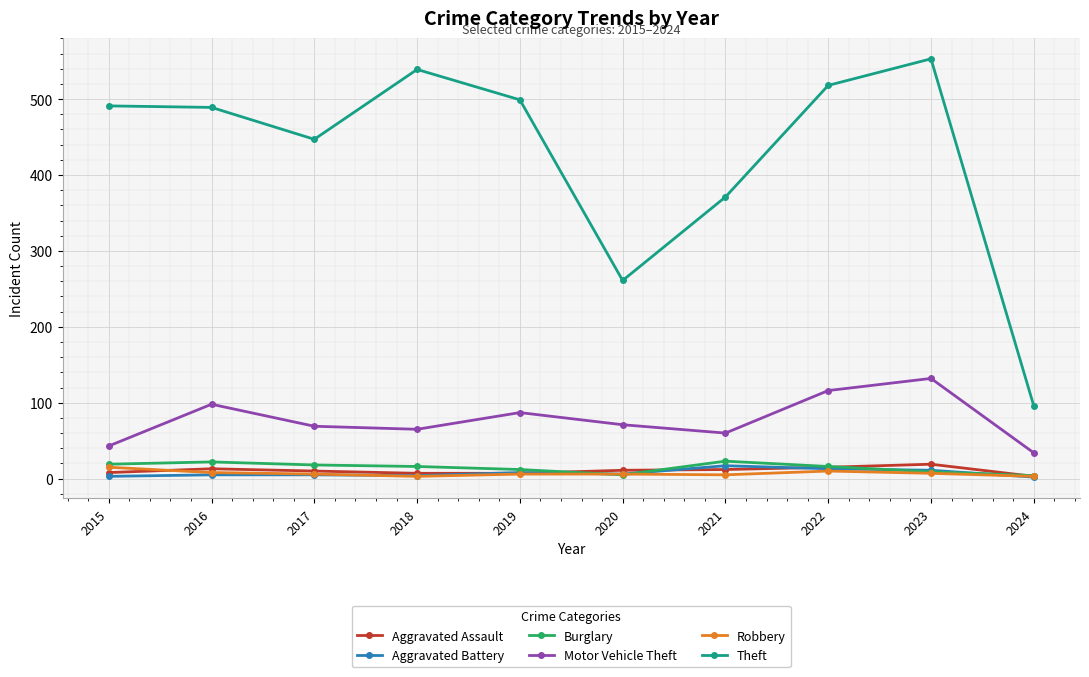

Where is the first local minimum for Theft?

2017